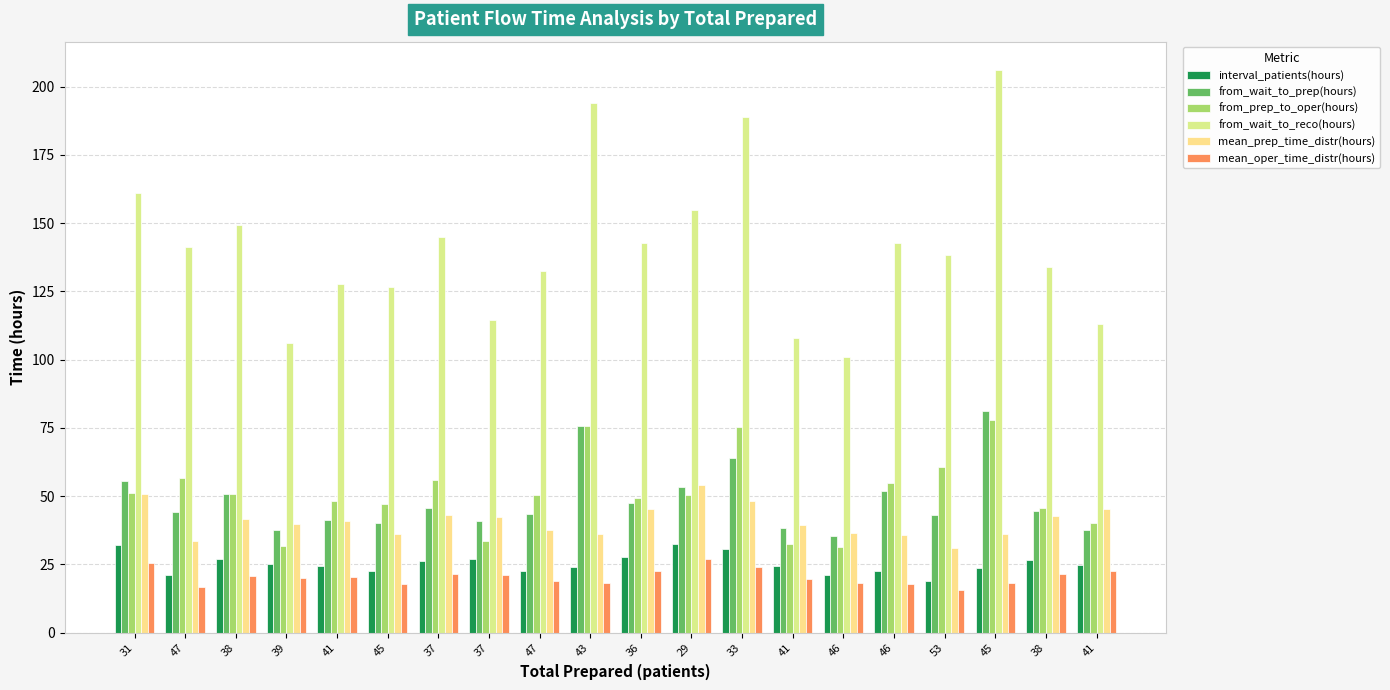

What is the sum of the mean_prep_time_distr(hours) values at 45 and 47?

73.7